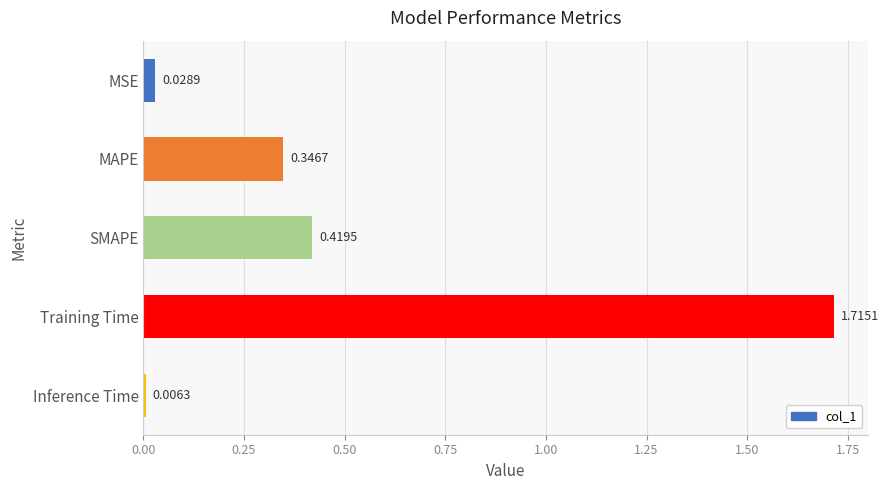

Count the number of categories in the chart.

5